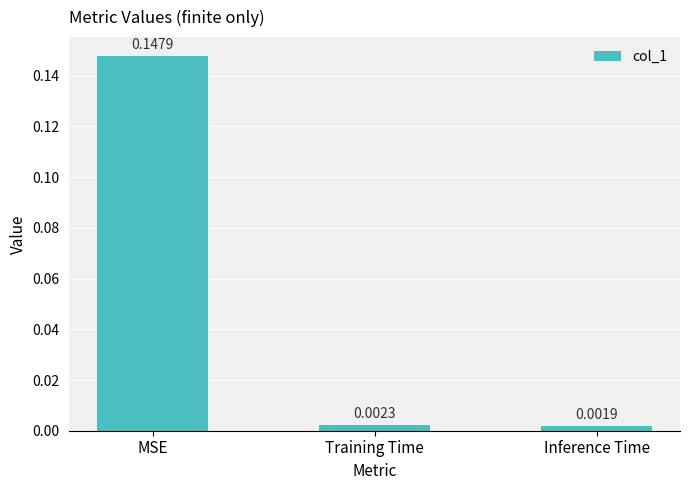

Between Training Time and MSE, which is larger?

MSE